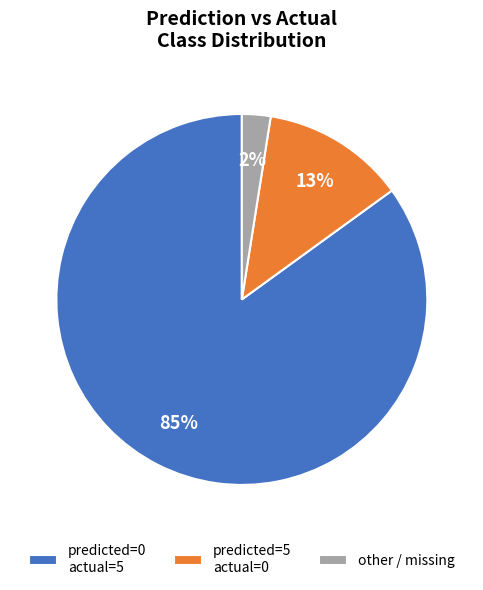

Do other / missing and predicted=0 actual=5 together represent more than half of the pie?

Yes